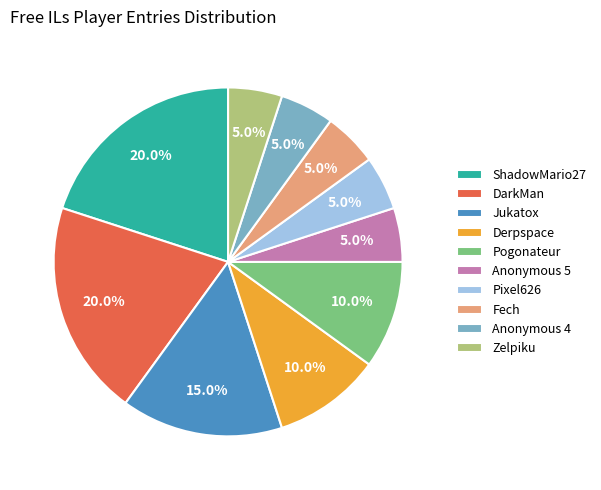

Approximately how many times larger is the value at ShadowMario27 compared to Pixel626?

4.0